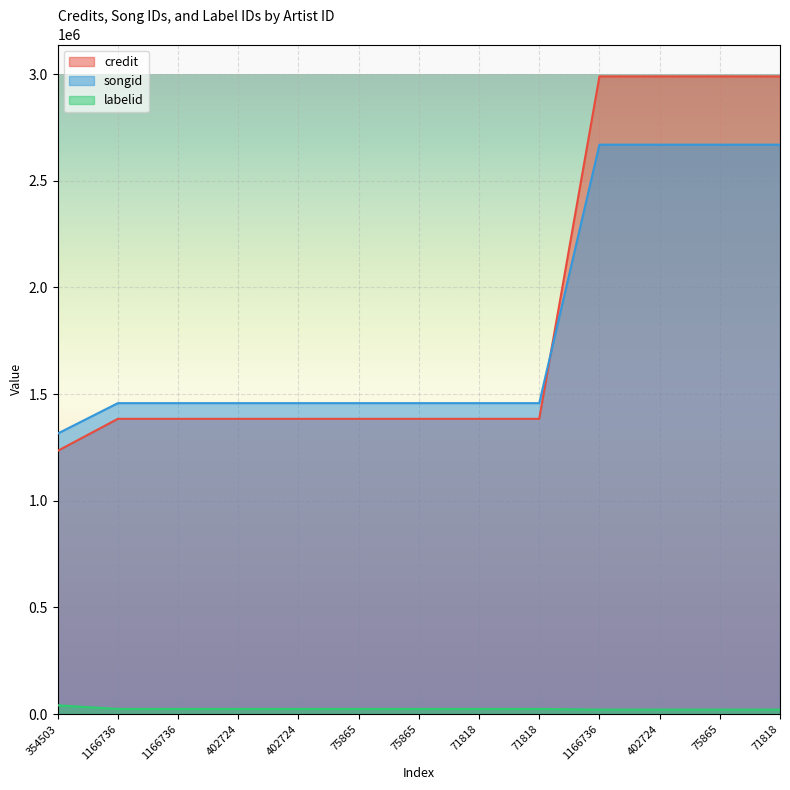

How many lines are shown in the chart?

3